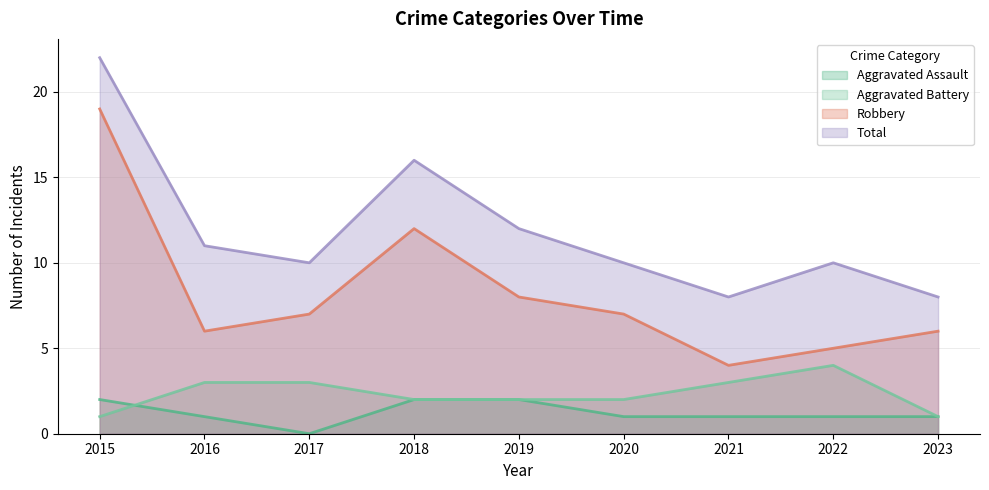

True or false: Total has a value of 4 at 2017.

False